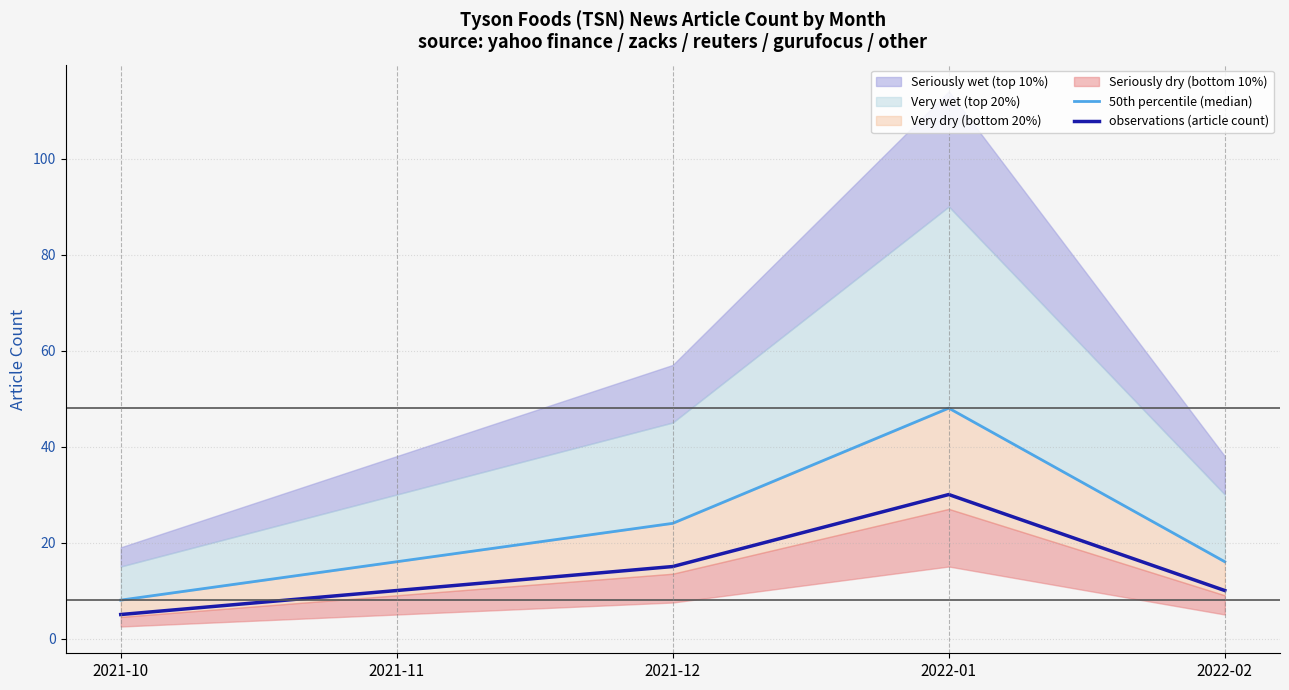

What is the total value across all series at 2021-10?

13